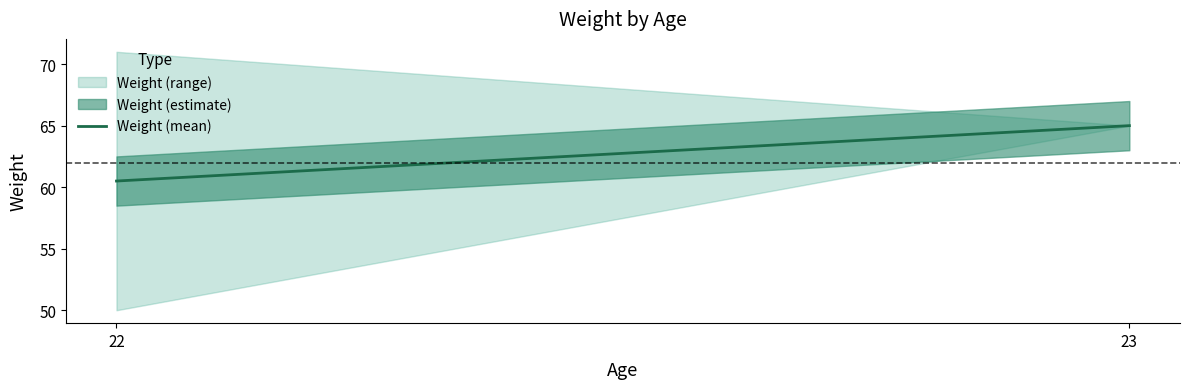

Count the values in the range 60 to 65.

2